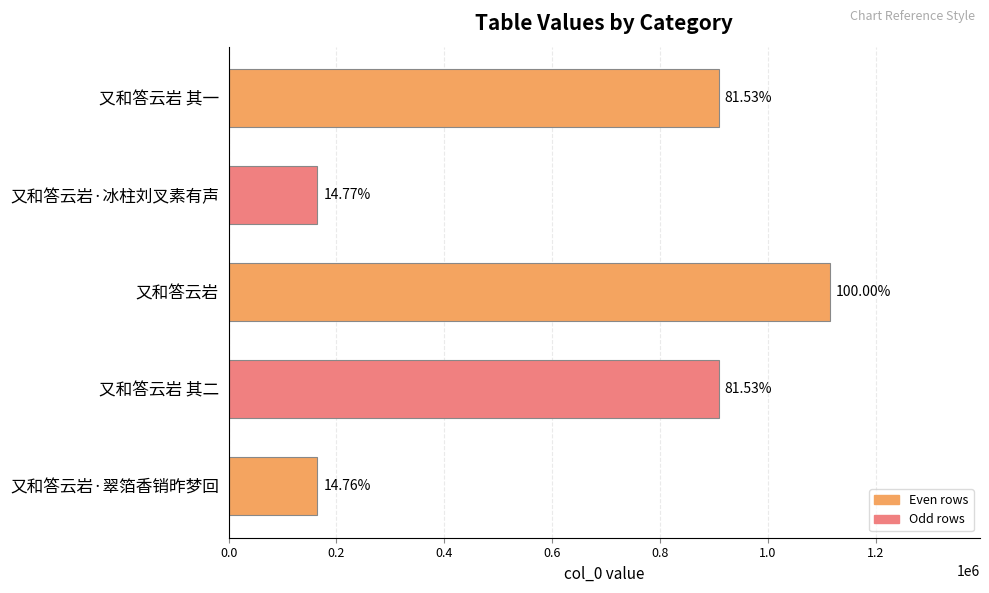

How many bars are there in total?

5